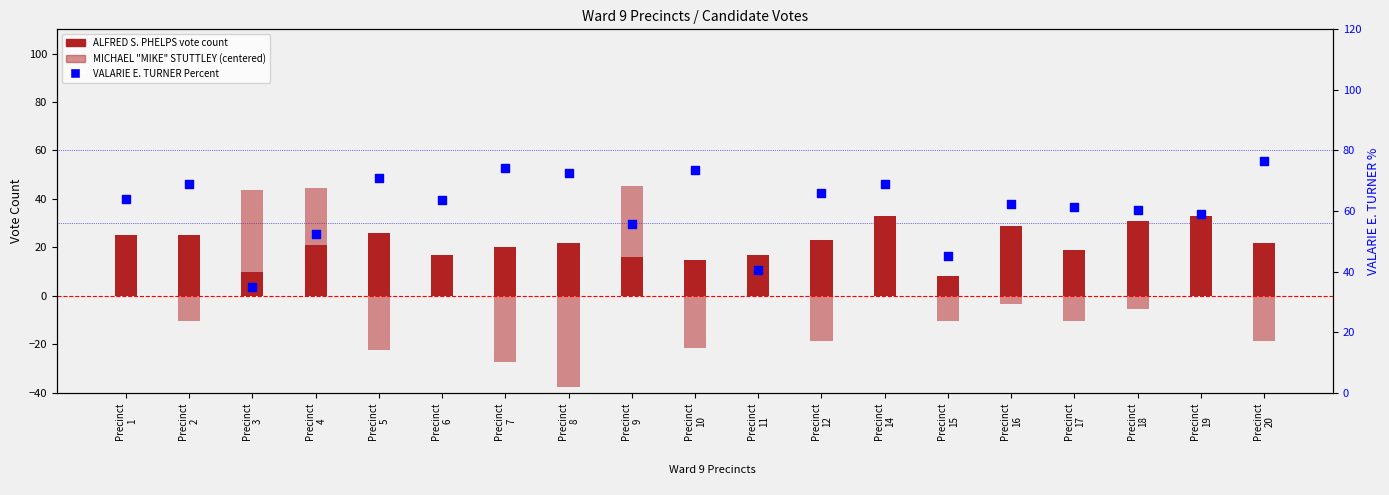

What are all the series names shown in the legend?

ALFRED S. PHELPS, MICHAEL "MIKE" STUTTLEY, VALARIE E. TURNER Percent